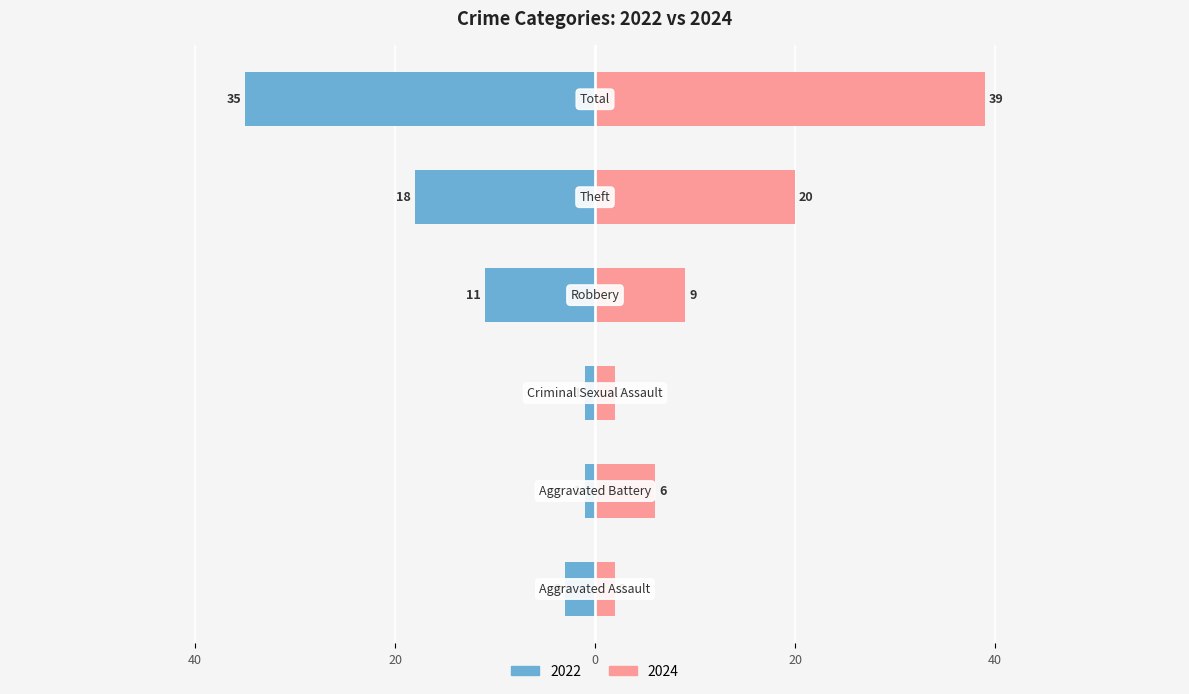

What position from the right is Total?

1